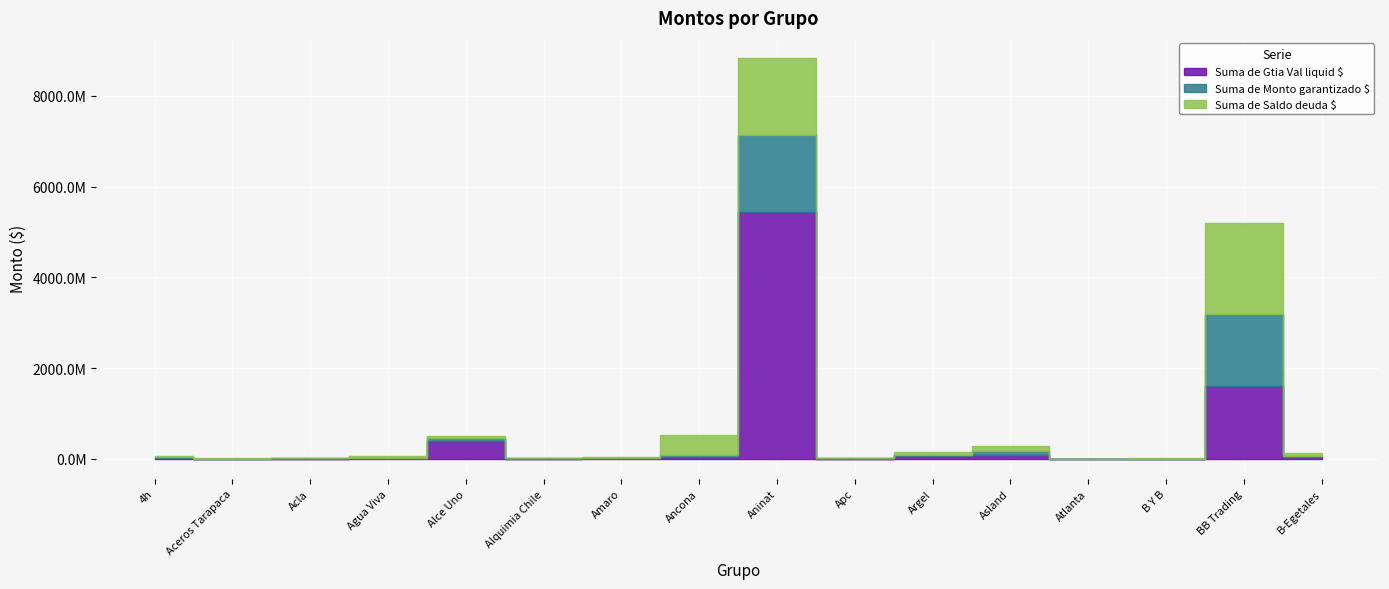

What is the average value of the Suma de Monto garantizado $ series?

224942224.4